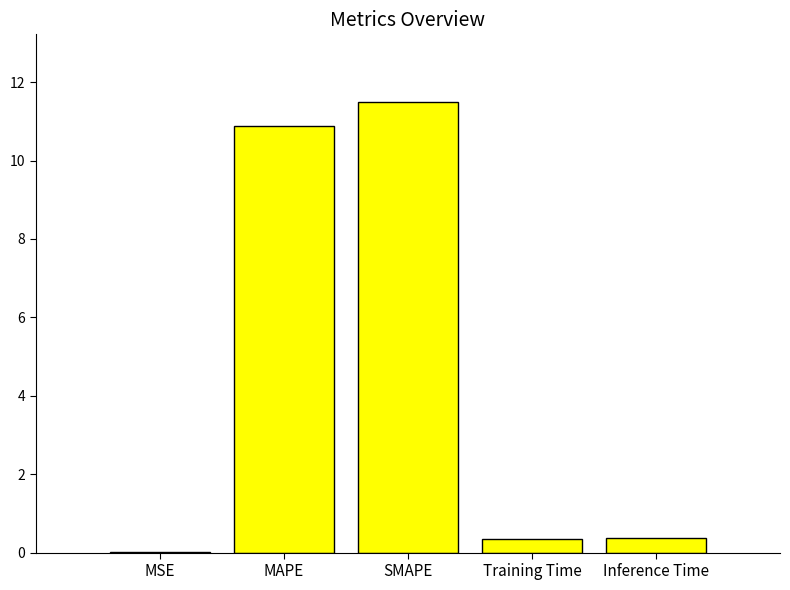

Is it true that the value at Inference Time is 0.4?

True